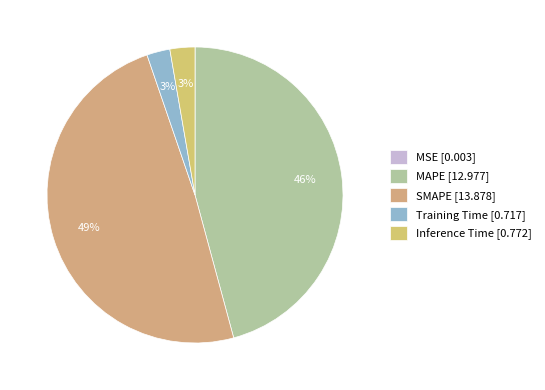

To the nearest percent, what is the average slice percentage?

20%